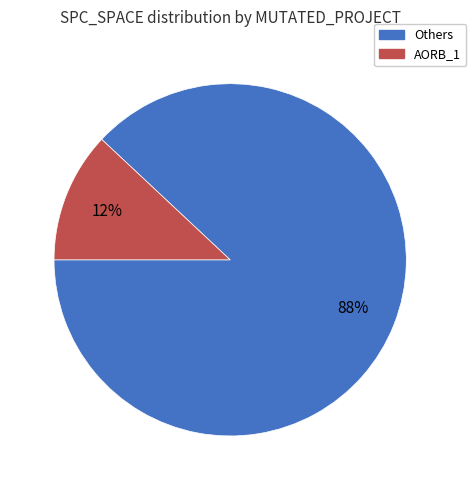

To the nearest percent, what is the difference between the largest and smallest slice percentages?

76%